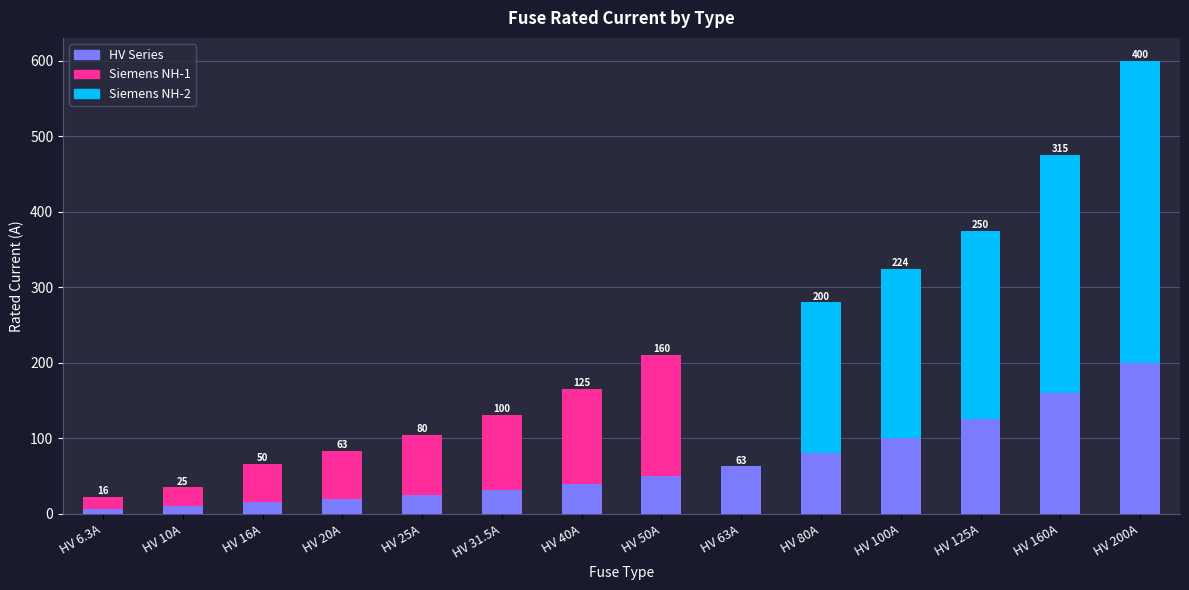

The value of HV Series at HV 125A is 57.5. True or false?

False